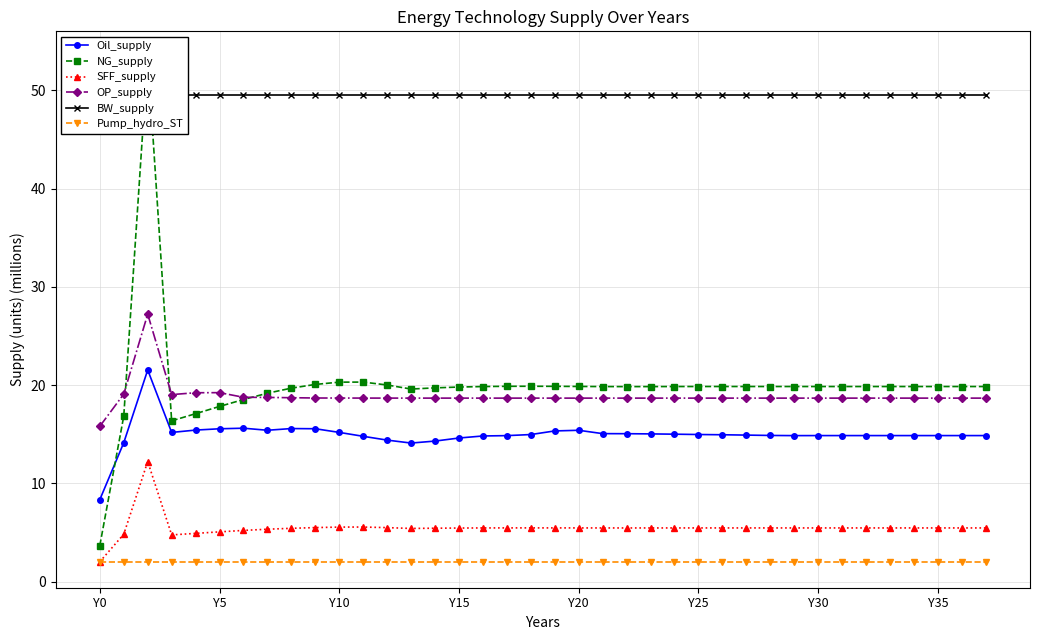

What is the highest value of the Pump_hydro_ST series?

2.0